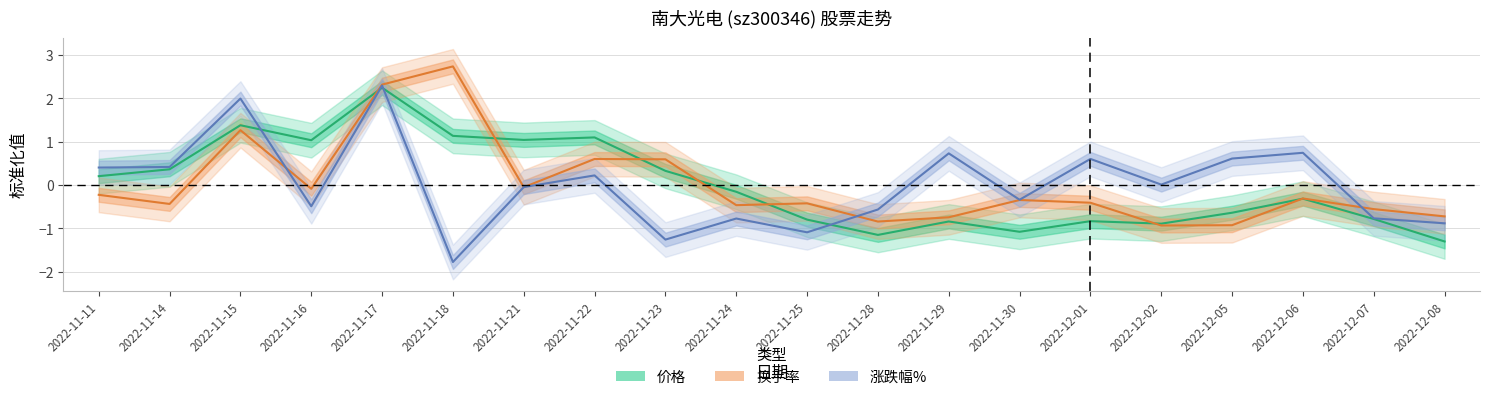

What position from the left is 2022-11-11?

1